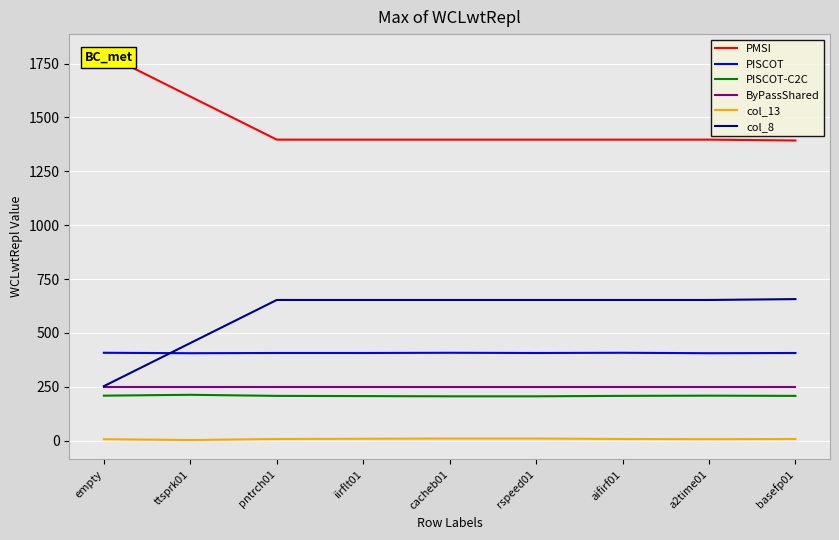

What is the minimum value shown in the chart?

3